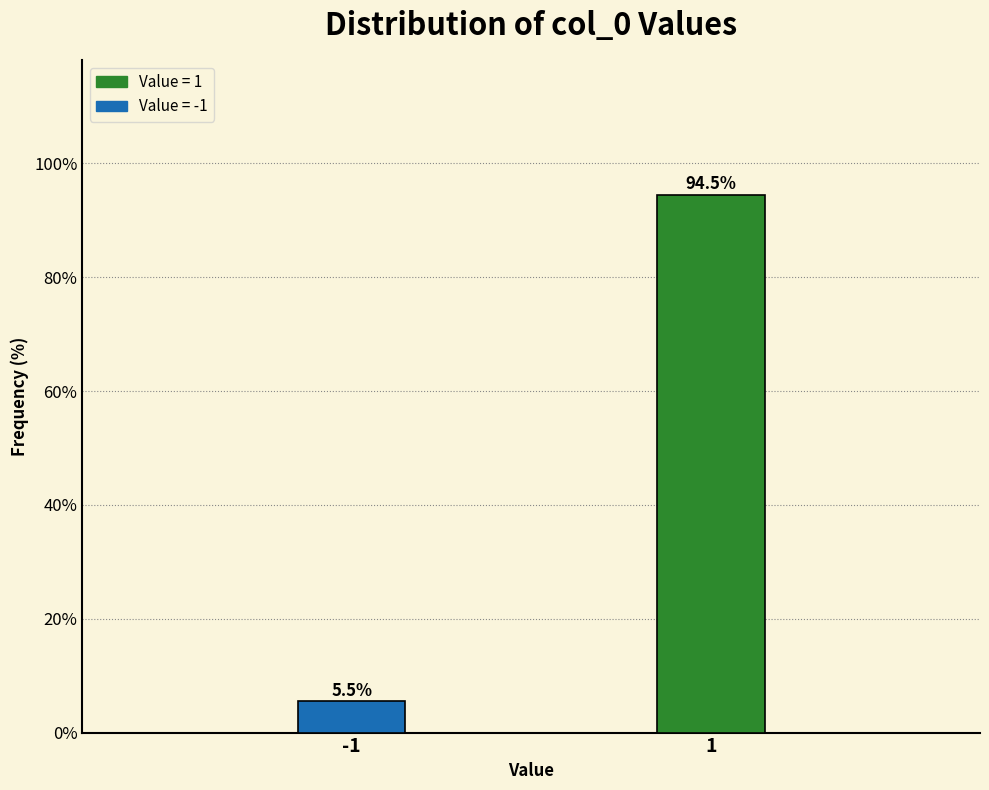

Reading left to right, extract all data points from this chart.

-1=5.5	1=94.5